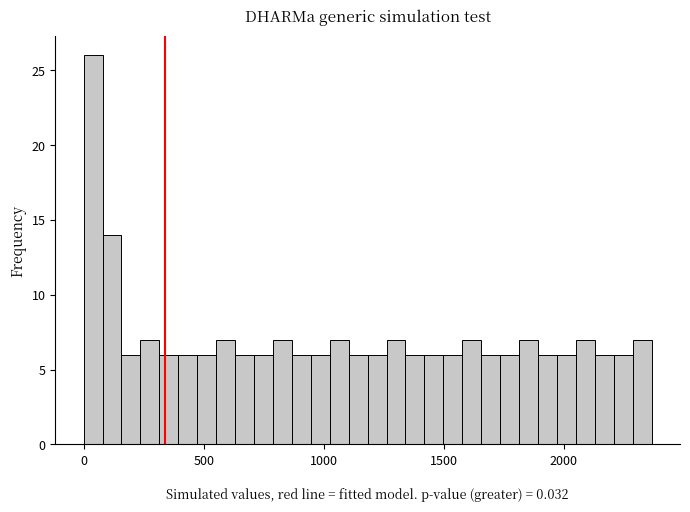

Around what value on the x-axis is the tallest bar? Give the approximate position of its centre, as read against the axis.

50